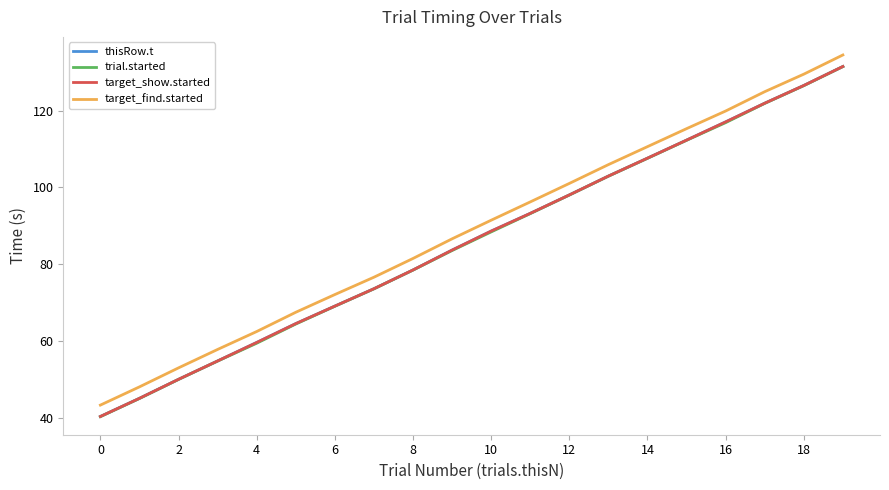

What is the difference between the maximum and minimum values in the target_show.started series?

91.2